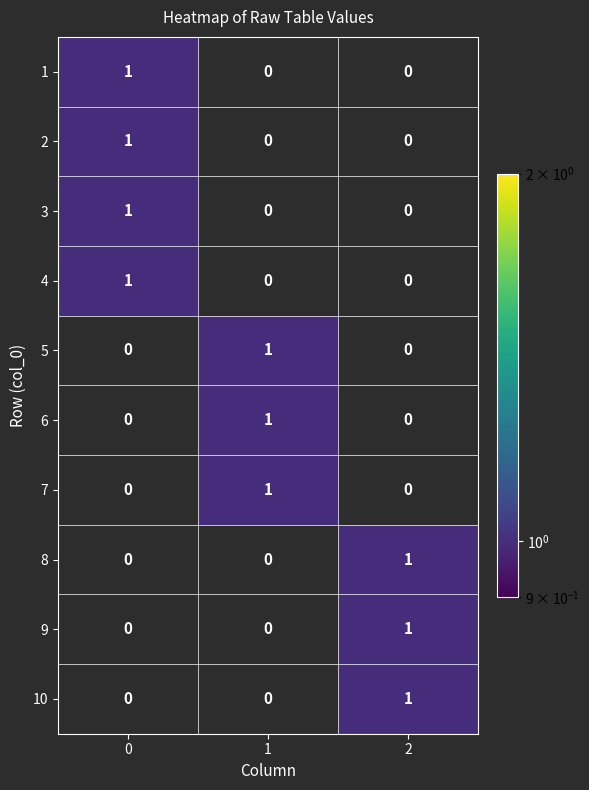

Between 0 and 2, which series saw the biggest shift?

1